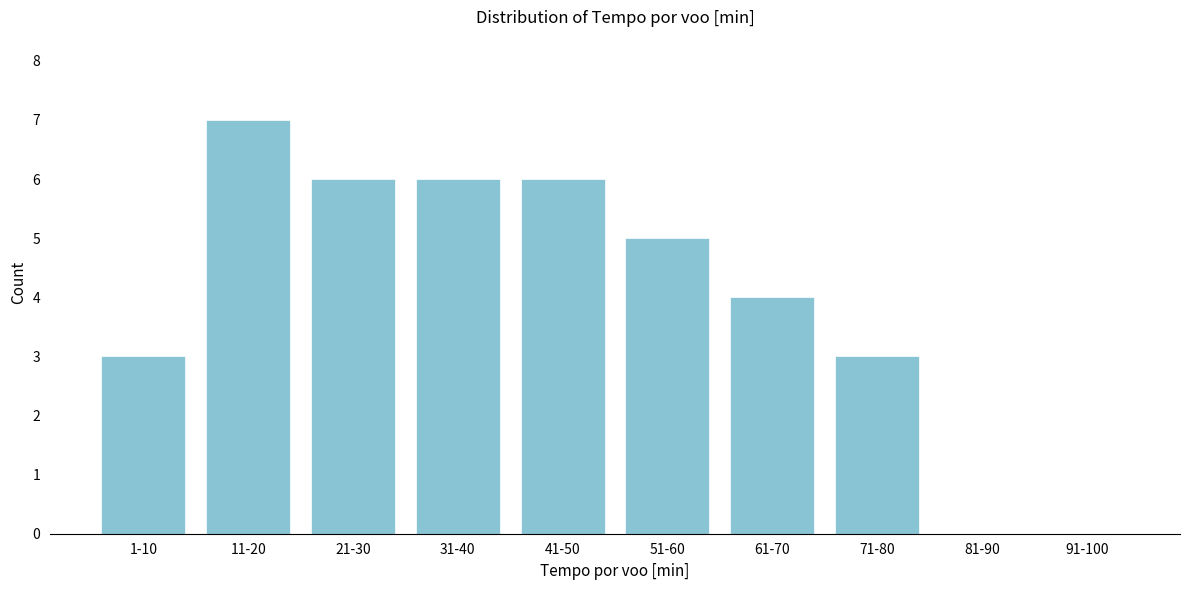

Reading left to right, extract all data points from this chart.

1-10=3	11-20=7	21-30=6	31-40=6	41-50=6	51-60=5	61-70=4	71-80=3	81-90=0	91-100=0